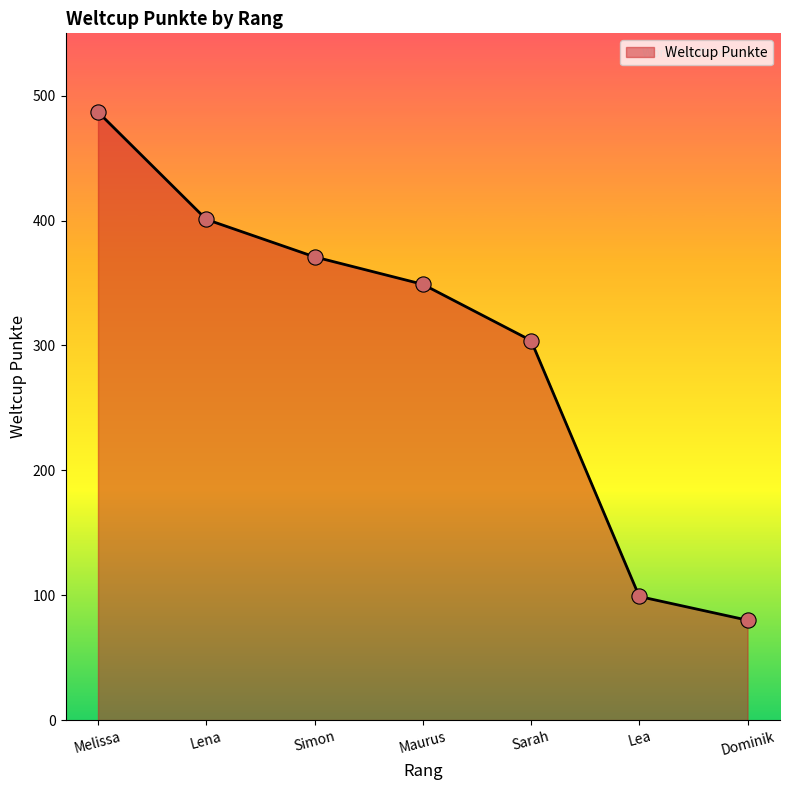

Which has a higher value, Simon or Melissa?

Melissa